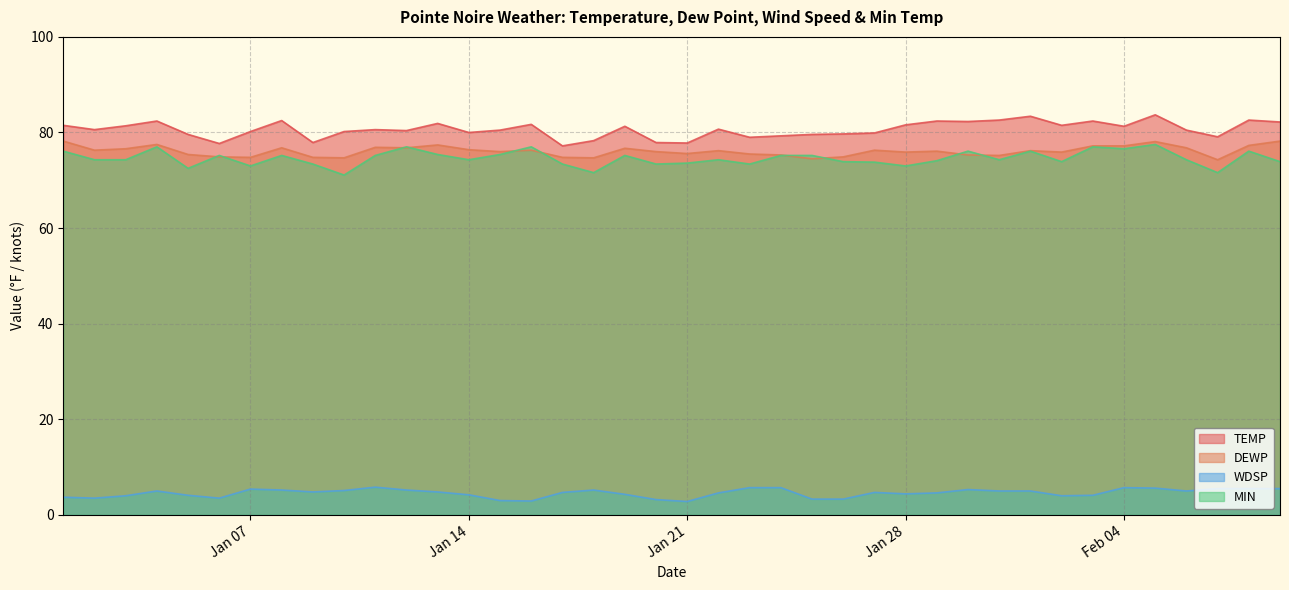

Reading left to right, list all the values displayed in this chart.

TEMP: 81.5	80.6	81.4	82.4	79.6	77.7	80.2	82.5	77.9	80.2	80.6	80.4	81.9	80.0	80.5	81.7	77.2	78.3	81.3	77.9	77.8	80.7	79.0	79.3	79.6	79.7	79.9	81.6	82.4	82.3	82.6	83.4	81.5	82.4	81.3	83.7	80.5	79.1	82.6	82.2
DEWP: 78.2	76.3	76.6	77.5	75.4	74.9	74.8	76.8	74.8	74.7	76.9	76.8	77.4	76.4	76.0	76.3	74.8	74.7	76.7	76.0	75.6	76.2	75.5	75.3	74.5	74.9	76.3	75.9	76.1	75.3	75.2	76.2	75.9	77.2	77.2	78.1	76.8	74.3	77.3	78.2
WDSP: 3.7	3.5	4.0	5.0	4.1	3.5	5.4	5.2	4.8	5.1	5.8	5.2	4.8	4.2	3.0	2.9	4.7	5.2	4.3	3.2	2.8	4.6	5.7	5.7	3.3	3.3	4.7	4.4	4.6	5.3	5.0	5.0	4.0	4.1	5.7	5.6	5.0	5.5	5.5	5.5
MIN: 76.1	74.3	74.3	77.0	72.5	75.2	73.0	75.2	73.4	71.1	75.2	77.0	75.4	74.3	75.4	77.0	73.4	71.6	75.2	73.4	73.6	74.3	73.4	75.2	75.2	73.9	73.8	73.0	74.1	76.1	74.3	76.1	73.9	77.0	76.6	77.5	74.3	71.6	76.1	73.9